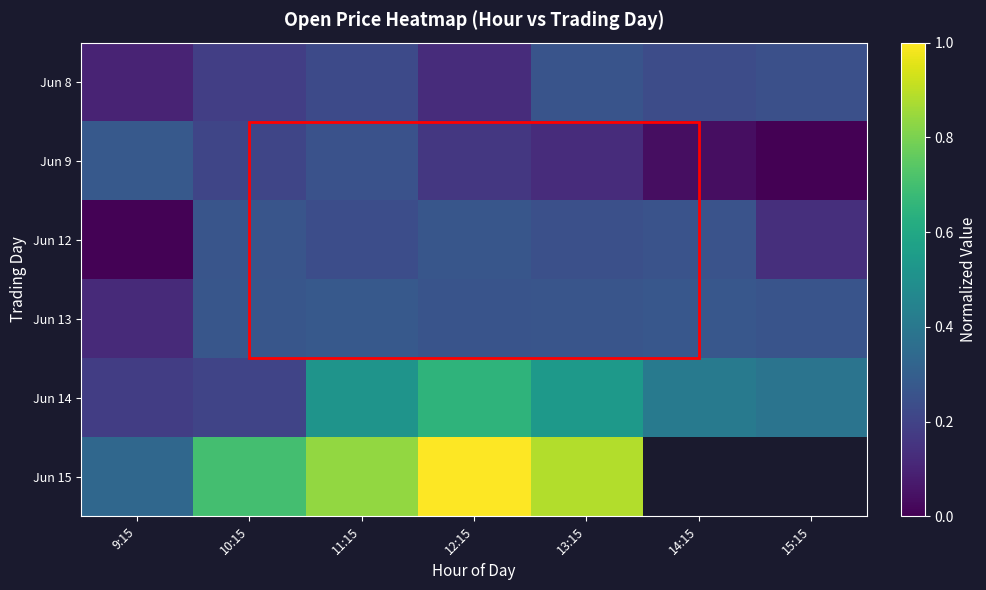

What is the greatest value displayed?

1.0